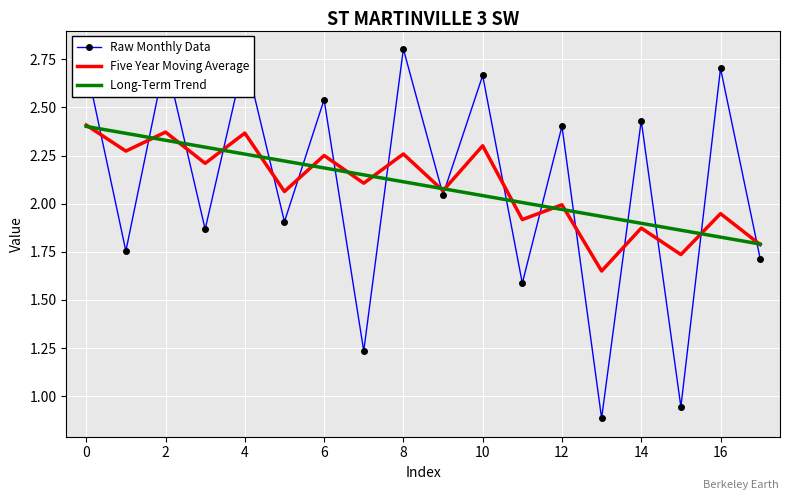

True or false: Raw Monthly Data and Long-Term Trend cross at least once.

True